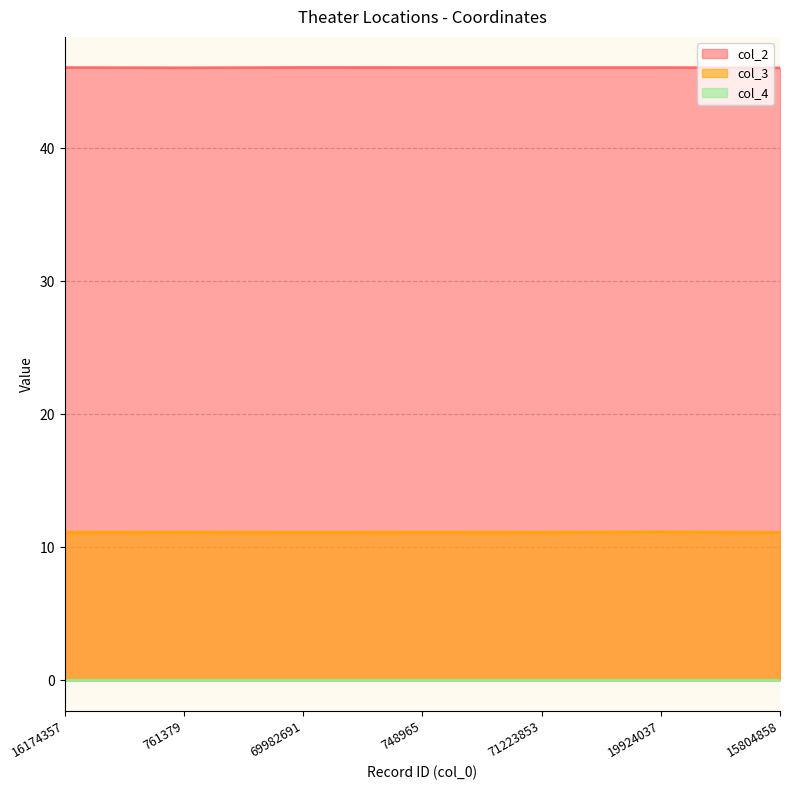

What position from the right is 69982691?

5